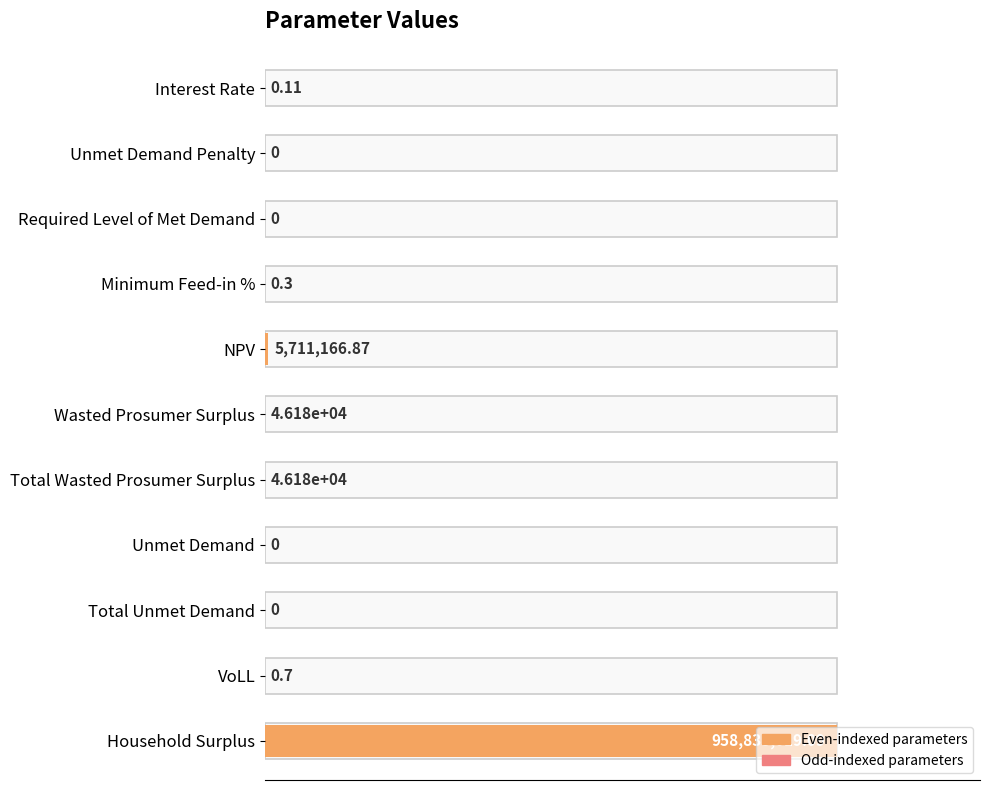

Are the bars horizontal?

Yes